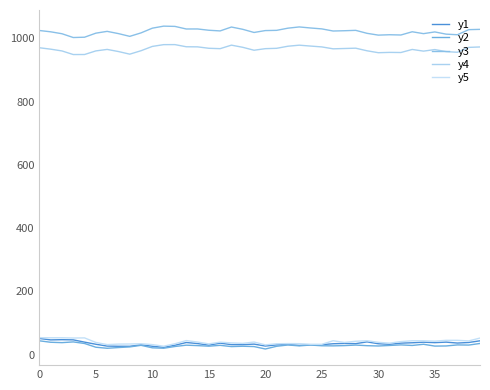

Rank the series by their maximum value, from highest to lowest.

y3, y4, y5, y1, y2